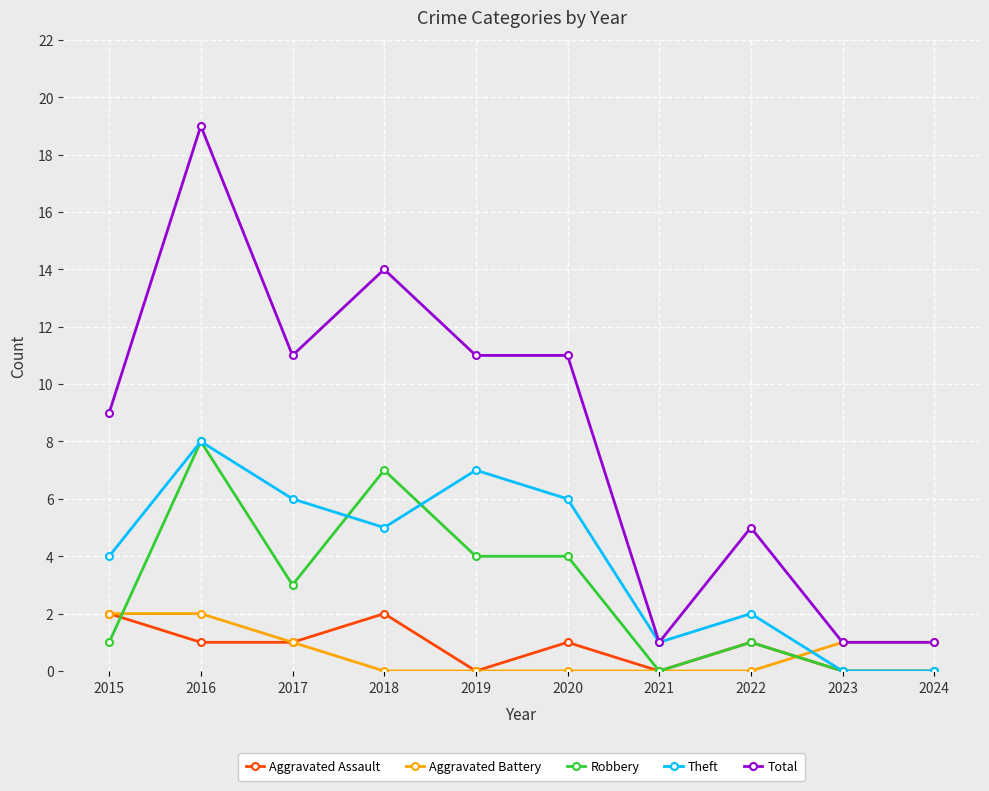

What is the value of the Aggravated Assault point at the 1st from the left?

2